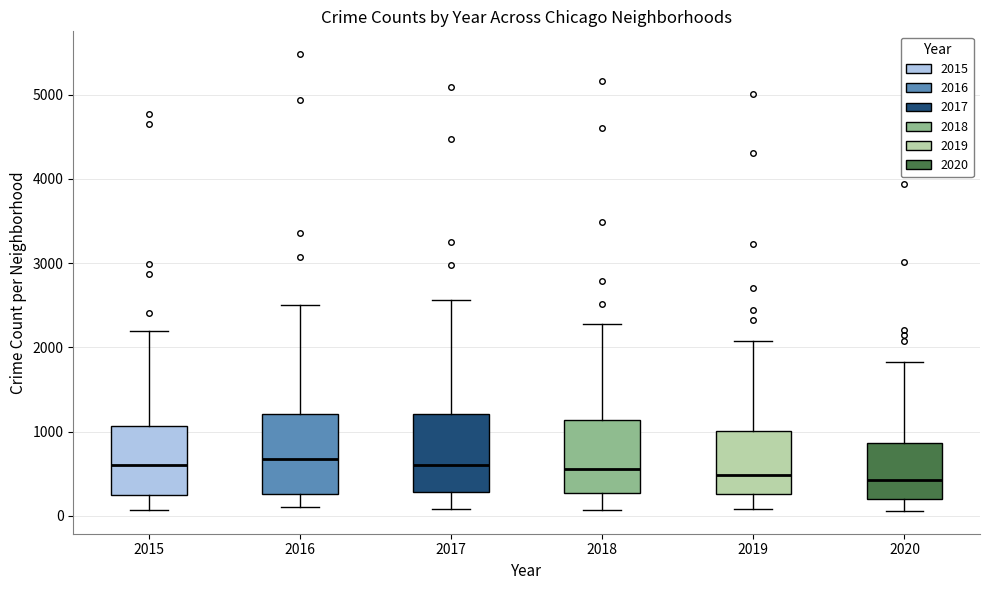

Reading left to right, read every box against the y-axis: the position of its median line, the range the box covers, and the ends of its whiskers. The values are not printed on the chart, so give them approximately, as read against the axis.

2015: median 600, box 300 to 1100, whiskers 100 to 2200
2016: median 700, box 300 to 1200, whiskers 100 to 2500
2017: median 600, box 300 to 1200, whiskers 100 to 2600
2018: median 600, box 300 to 1100, whiskers 100 to 2300
2019: median 500, box 300 to 1000, whiskers 100 to 2100
2020: median 400, box 200 to 900, whiskers 100 to 1800